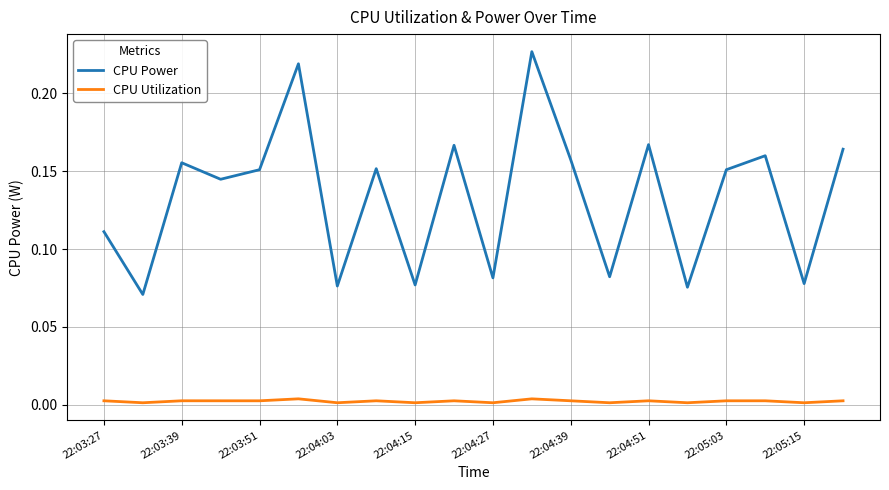

In CPU Utilization, how many points are lower than both neighbors (excluding endpoints)?

8